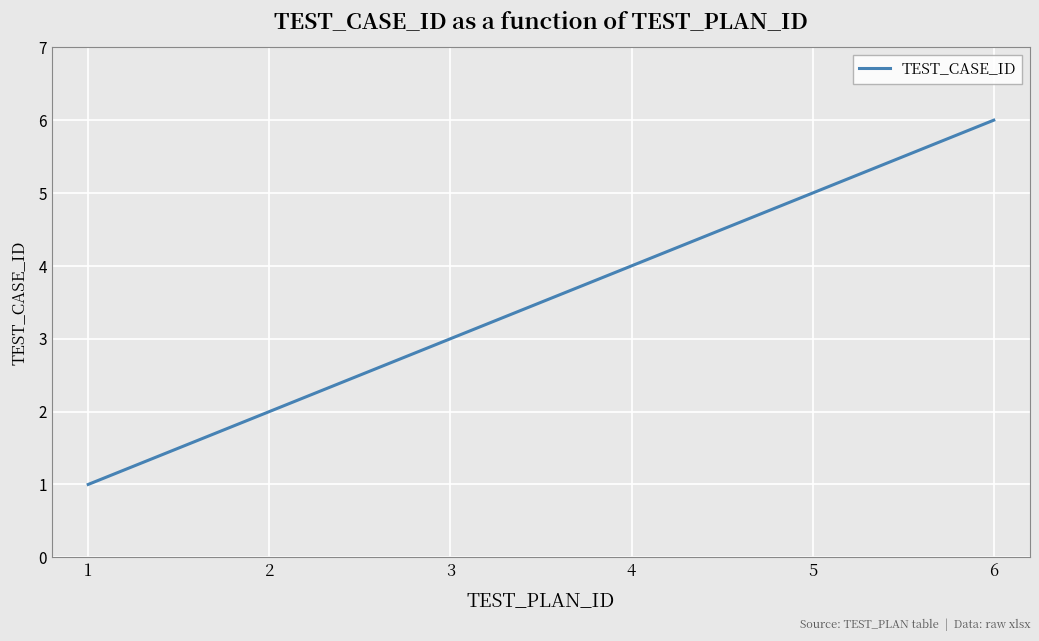

List the labels in order of value, largest first.

6, 5, 4, 3, 2, 1